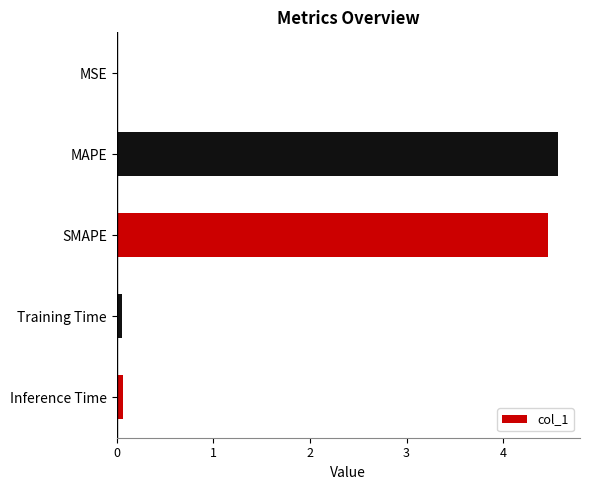

The chart shows a value of 1.7 at SMAPE. True or false?

False